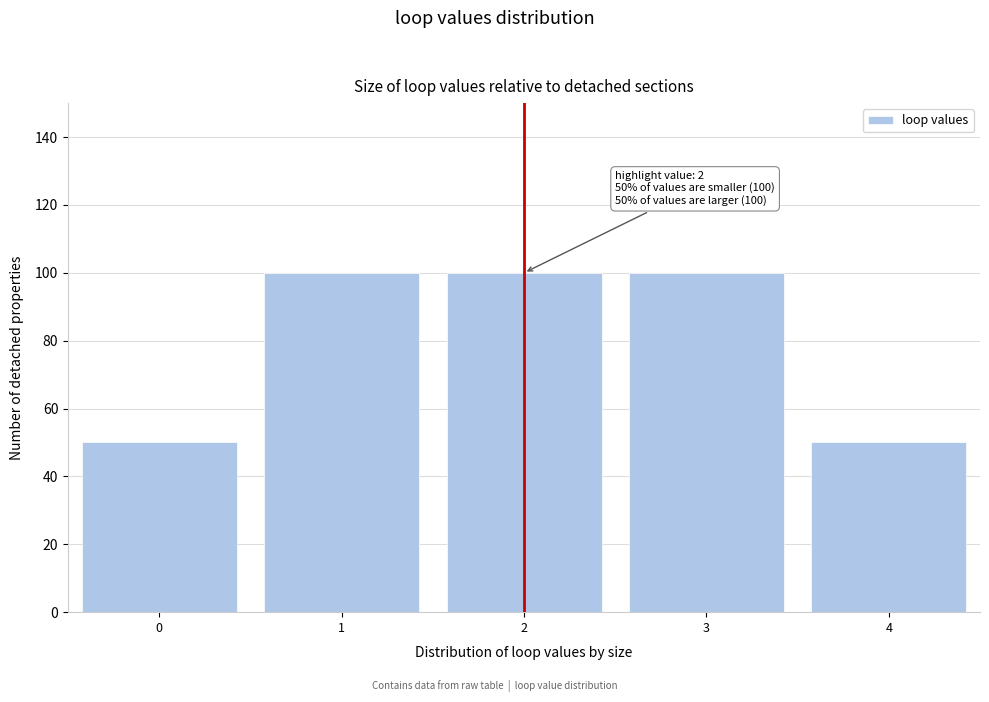

Reading left to right, extract all data points from this chart.

50	100	100	100	50